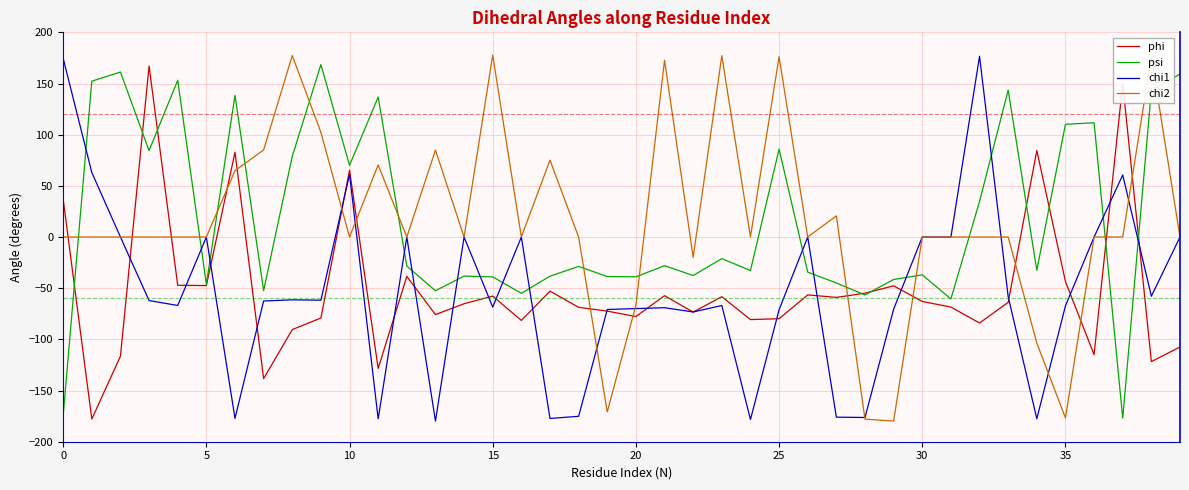

What is the maximum value shown in the chart?

177.7